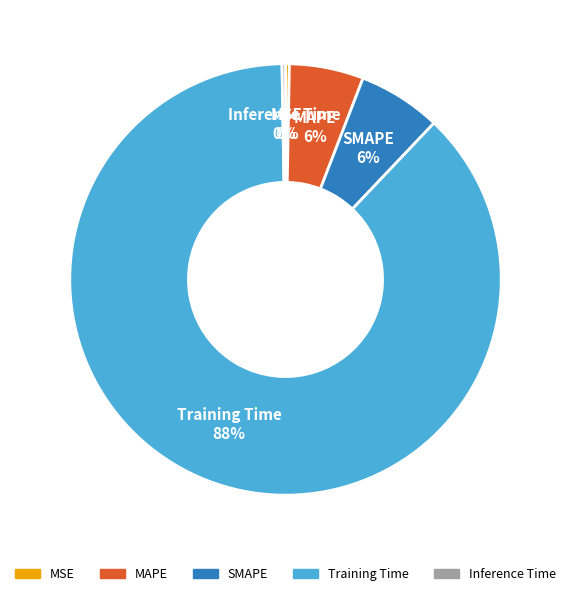

What is the largest slice in the pie chart?

Training Time